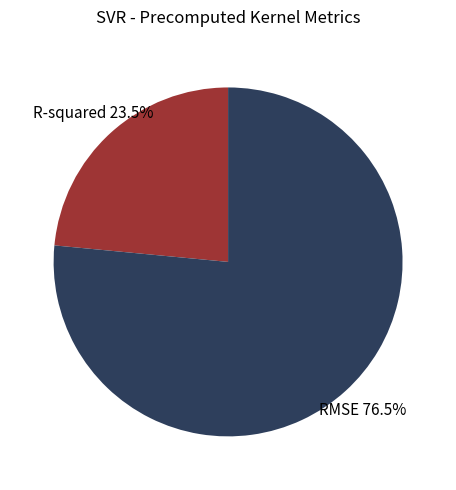

Rank the categories by value from highest to lowest.

RMSE, R-squared